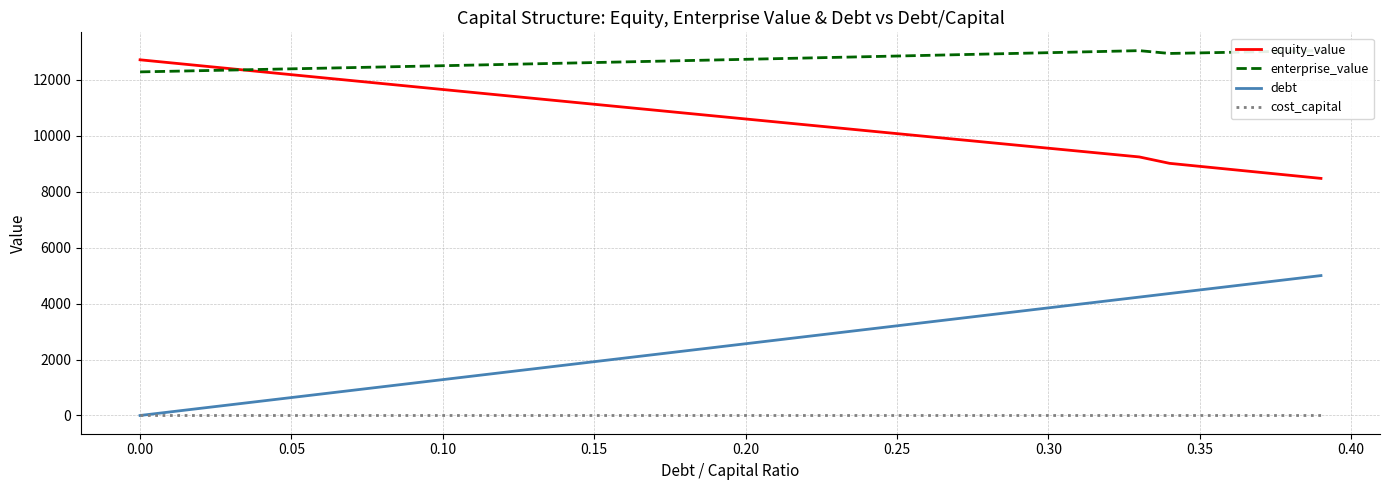

Is this an area chart (filled region under the line)?

No